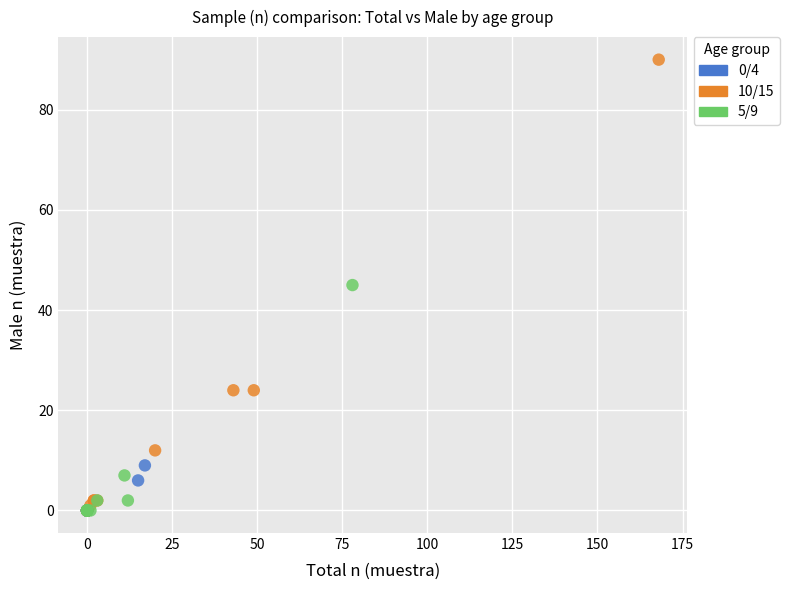

What are all the series names shown in the legend?

0/4, 10/15, 5/9